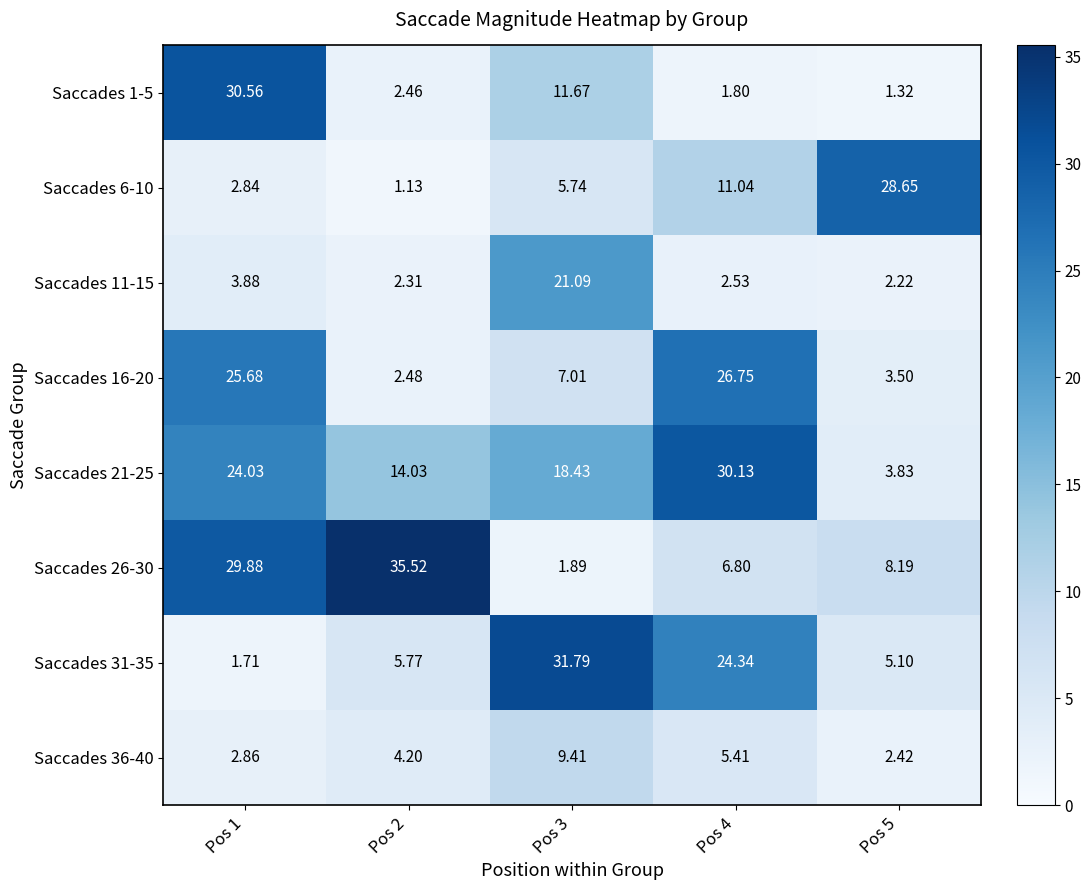

Is the value of Saccades 1-5 at Pos 1 greater than the value of Saccades 11-15 at Pos 5?

Yes